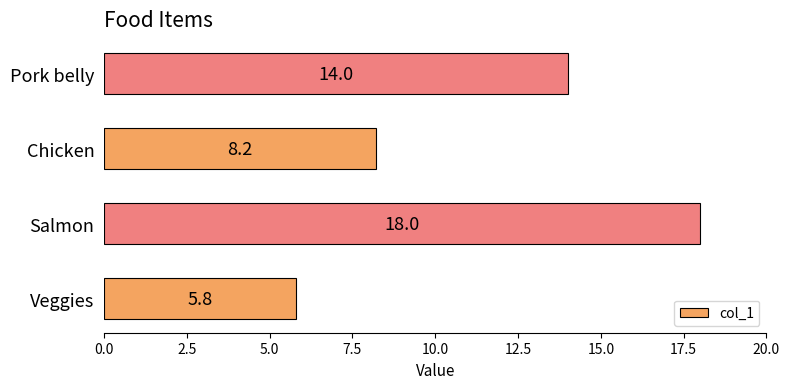

The chart shows a value of 2.0 at Veggies. True or false?

False